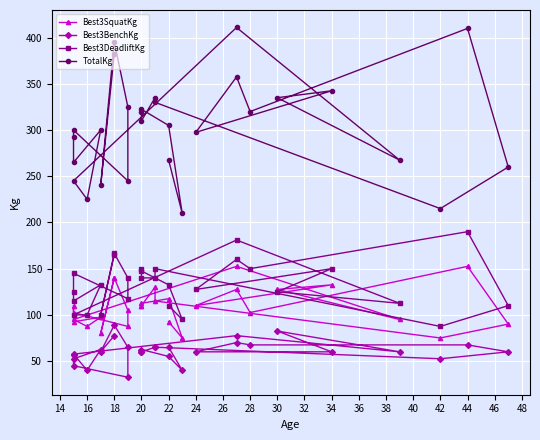

What is the value of the TotalKg point at the 8th from the left?

330.0